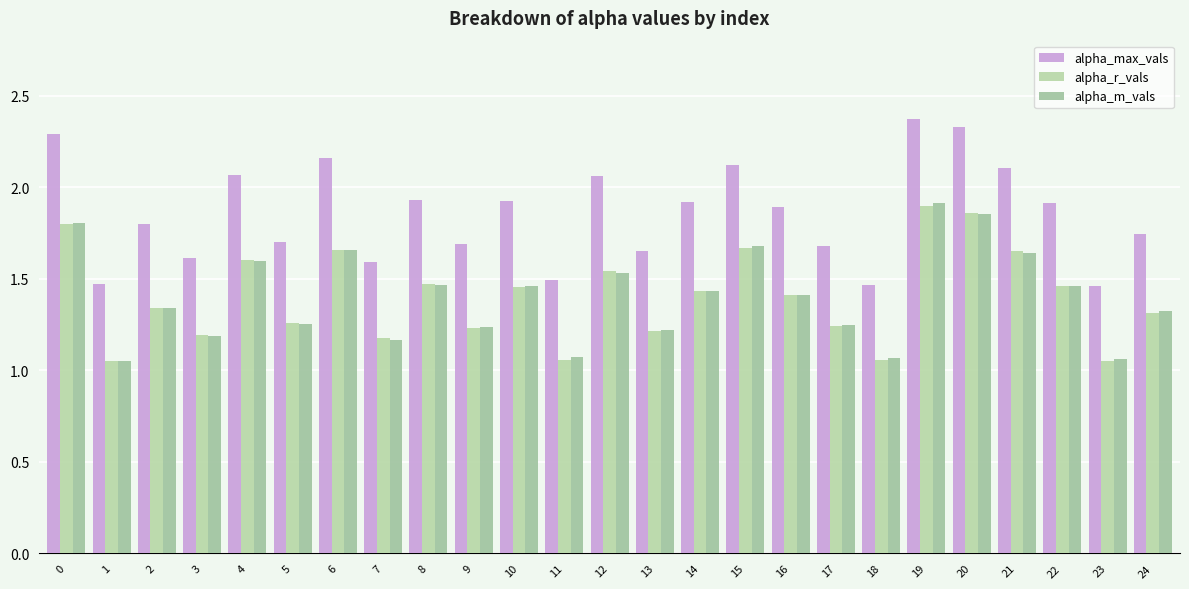

At which category does the chart reach its peak across all series?

19